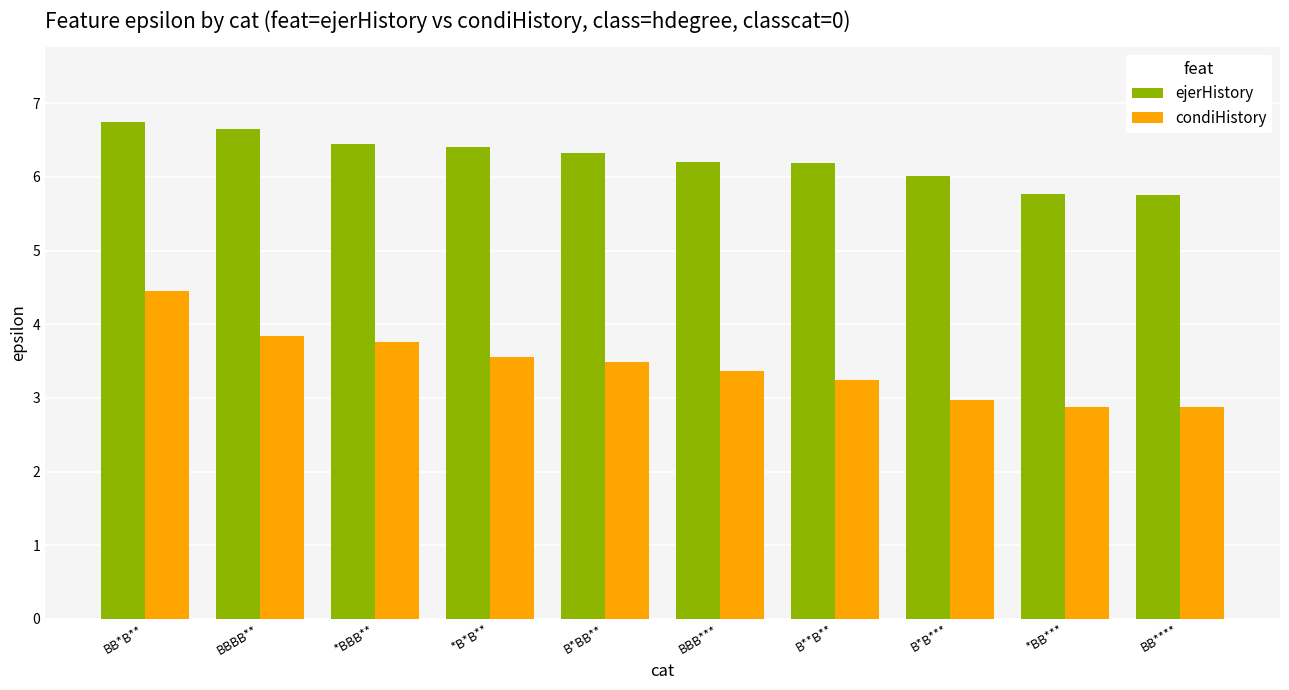

How many bars are there in each group?

2